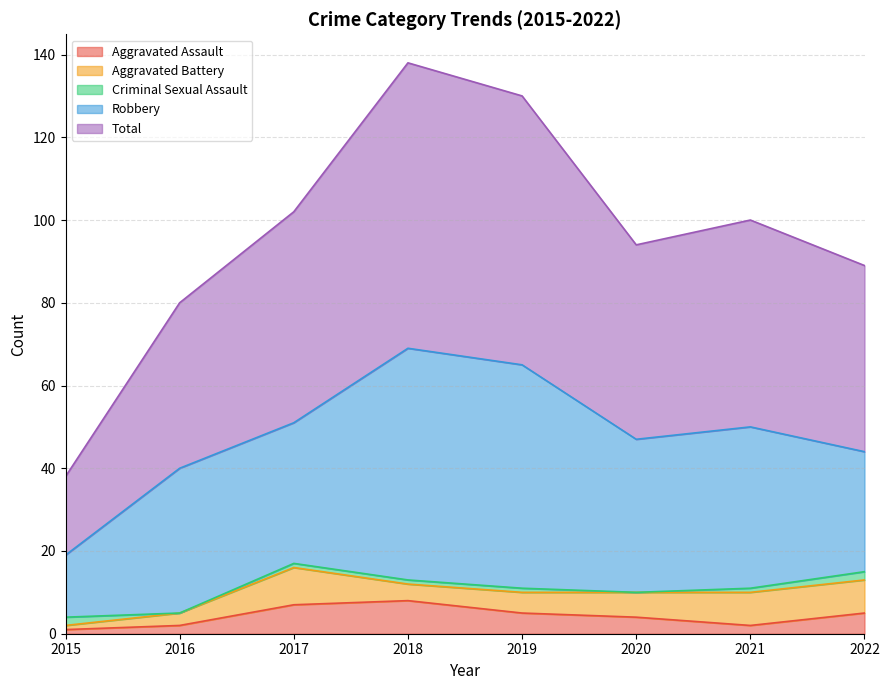

How many data points in Robbery are above 37?

3